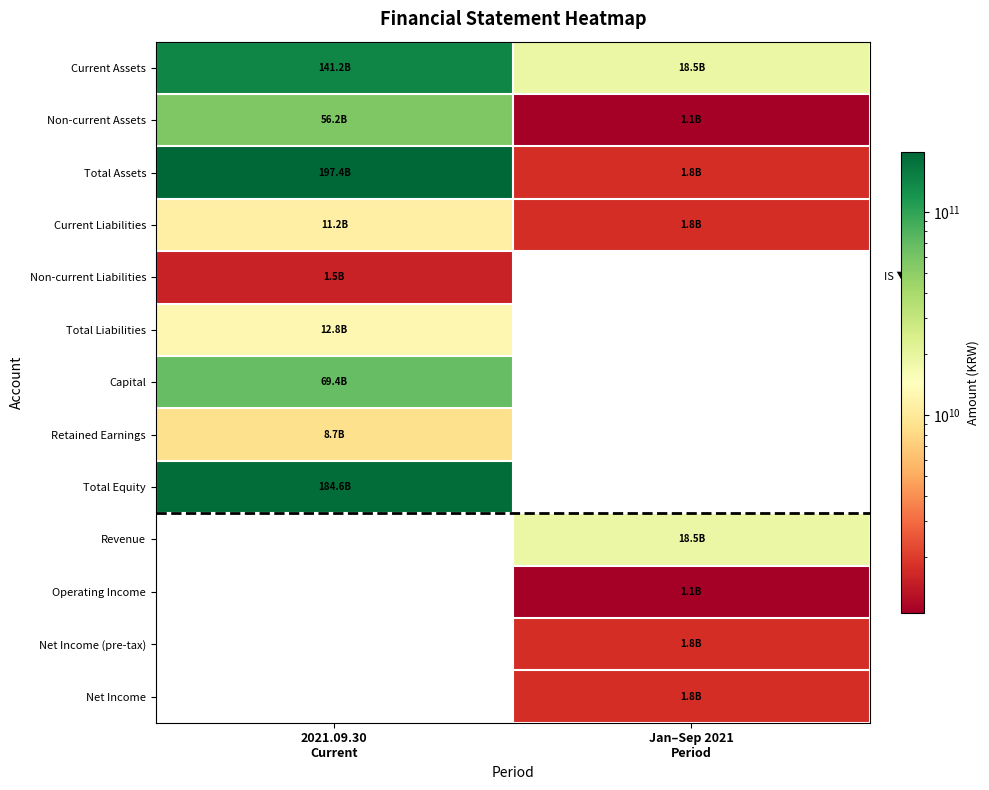

Rank the series by their maximum value, from highest to lowest.

Total Assets, Total Equity, Current Assets, Capital, Non-current Assets, Total Liabilities, Current Liabilities, Non-current Liabilities, Revenue, Operating Income, Net Income (pre-tax), Net Income, Retained Earnings